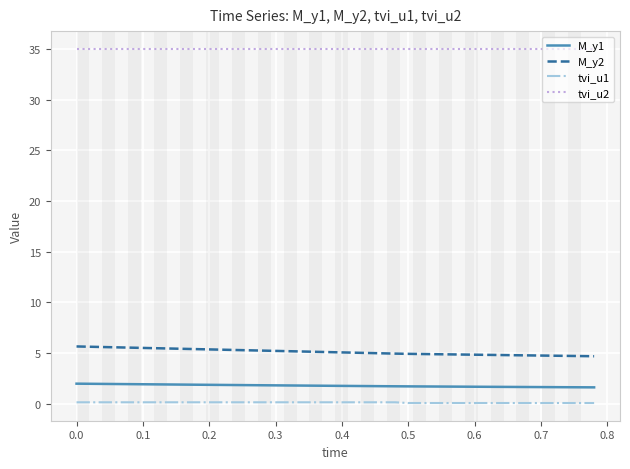

True or false: tvi_u2 and M_y1 cross at least once.

False